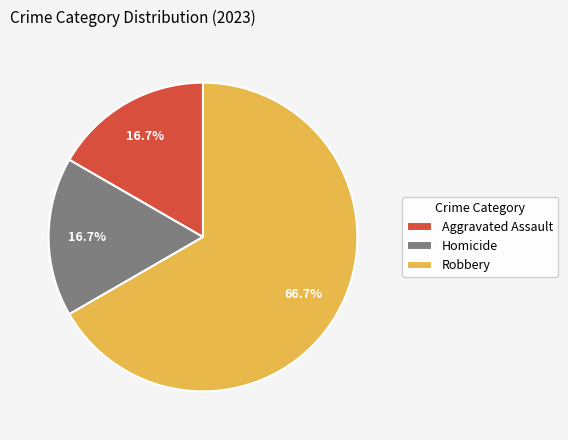

Approximately how many times larger is the value at Robbery compared to Aggravated Assault?

4.0